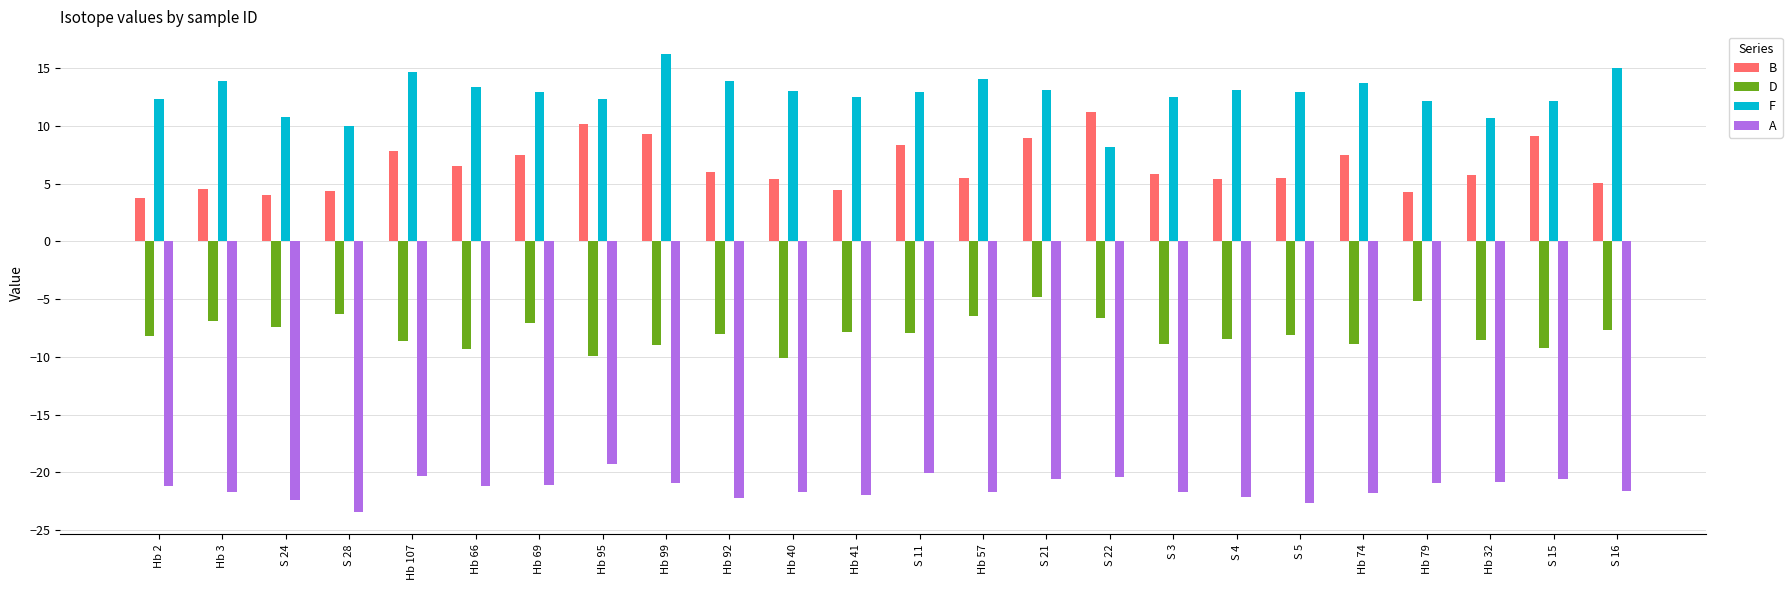

How many distinct data groups are displayed?

4